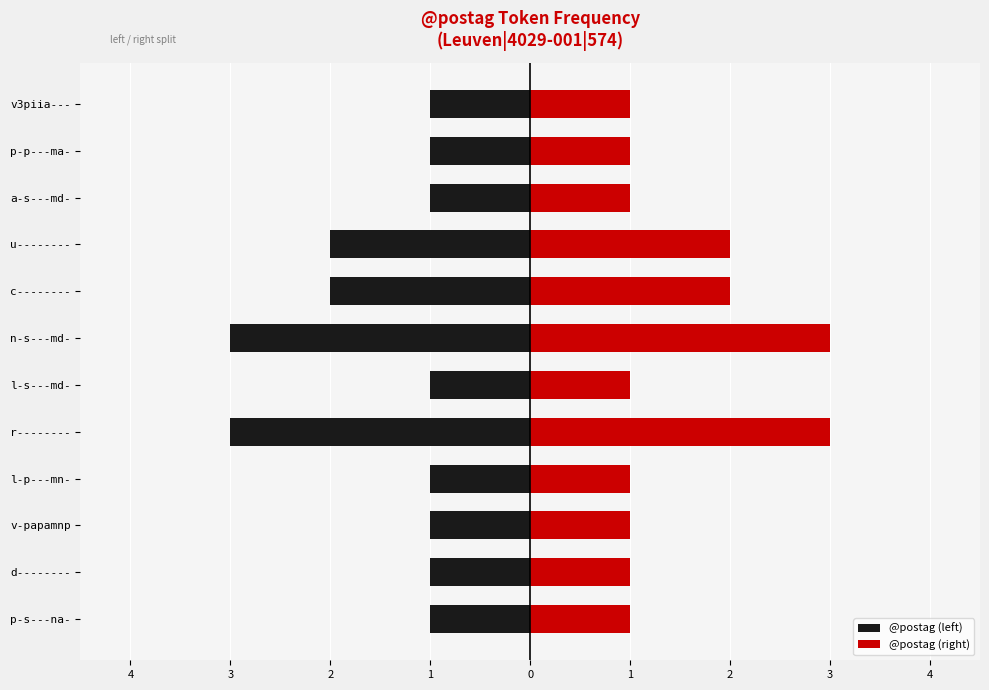

At how many categories does at least one series exceed 2?

2